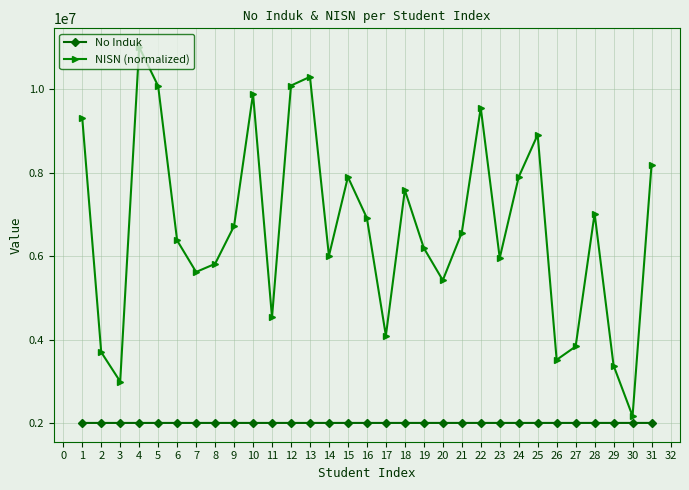

Is the value of NISN (normalized) at 29 greater than the value of No Induk at 16?

Yes